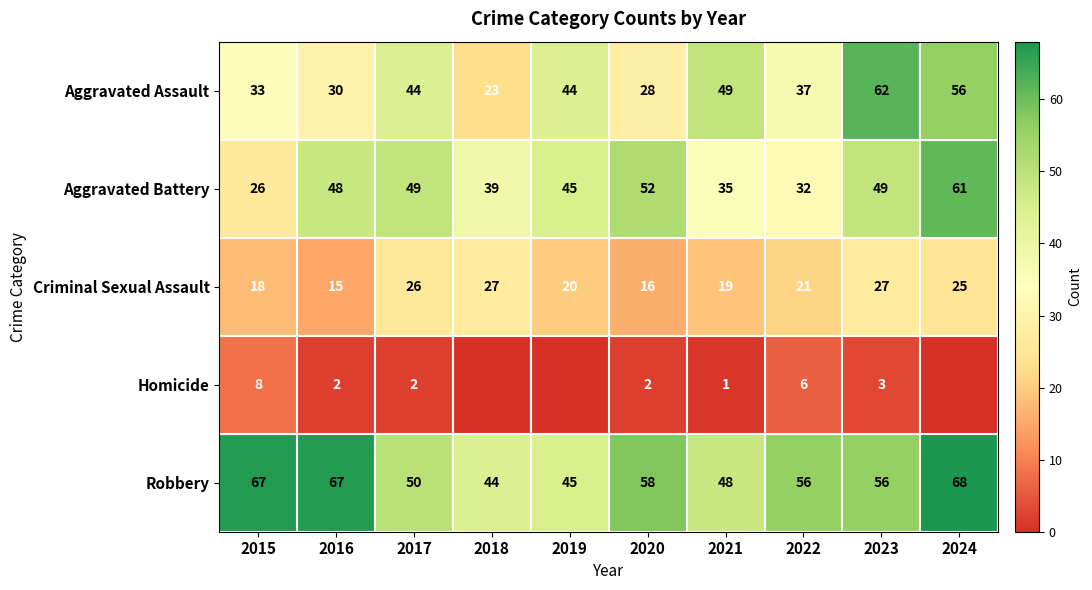

At which label is Aggravated Battery closest to 43?

2019